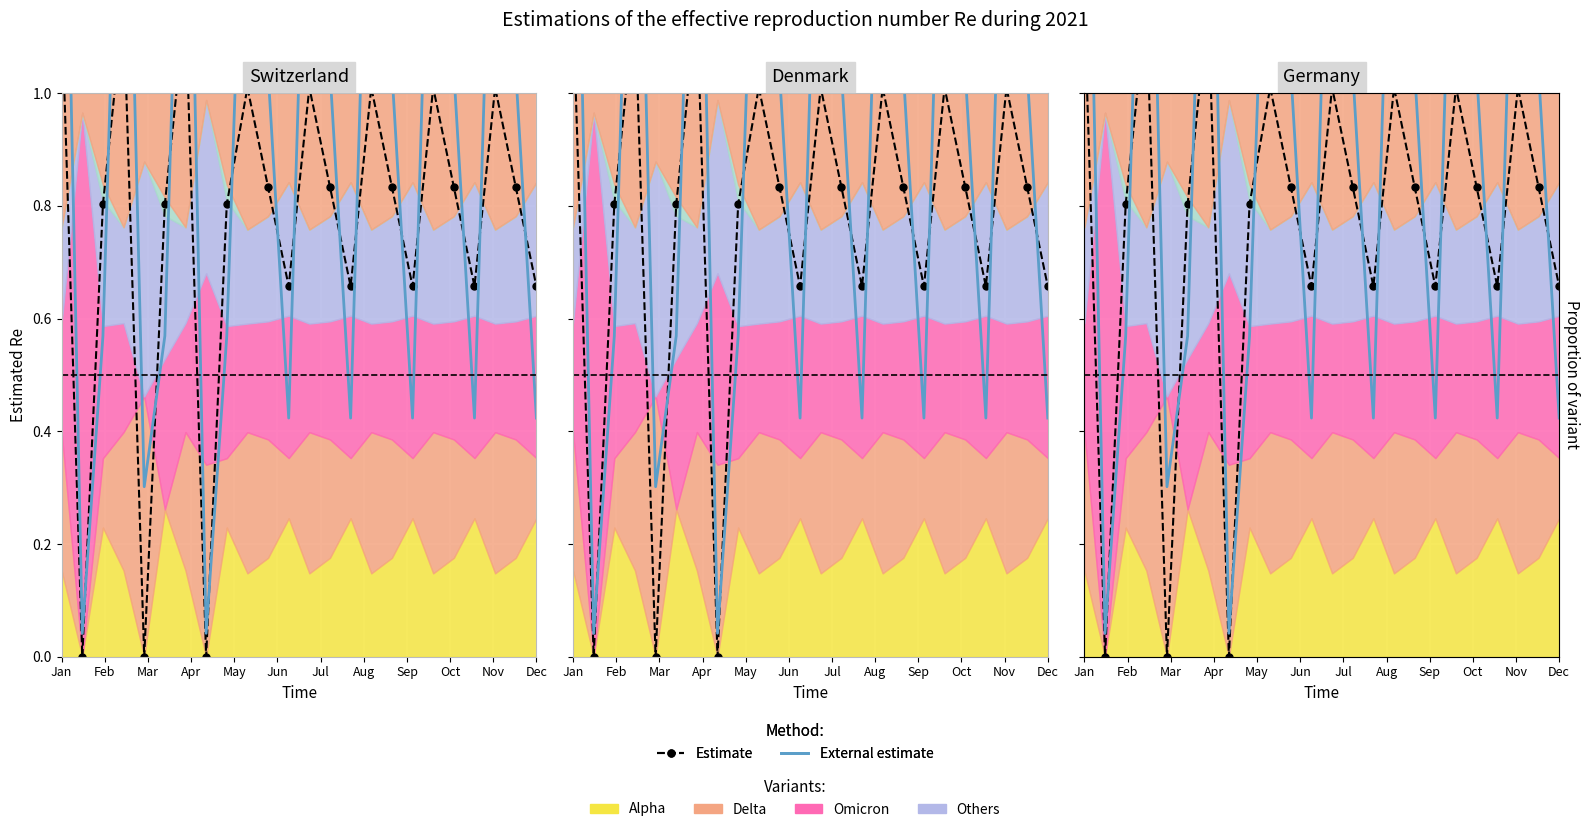

True or false: Estimate has a value of 1.2 at 19.

False